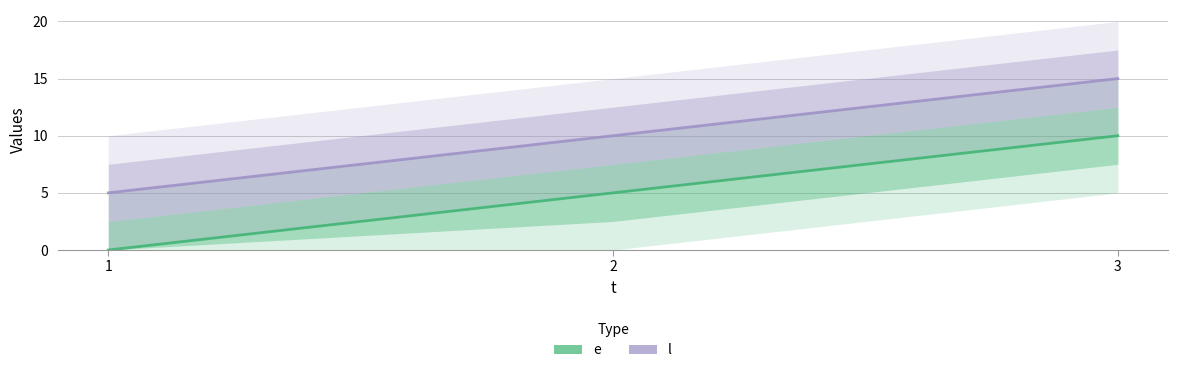

What is the value of the l point at the 2nd from the left?

10